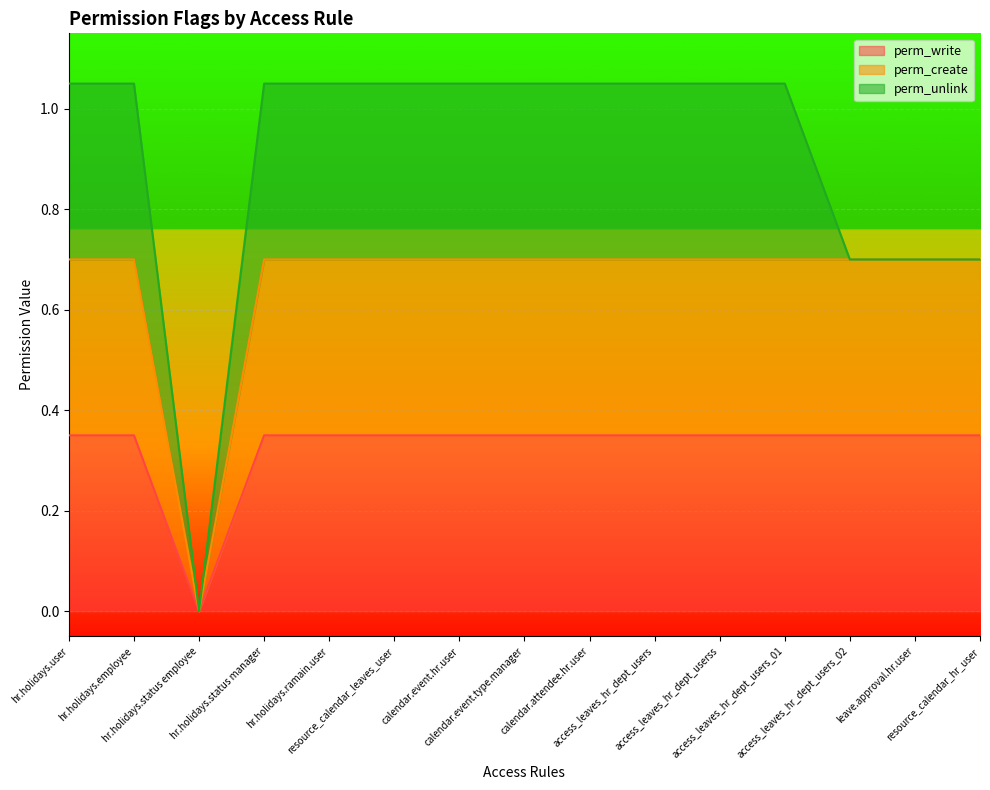

Is the value of perm_create at hr.holidays.employee greater than the value of perm_write at access_leaves_hr_dept_users_01?

Yes